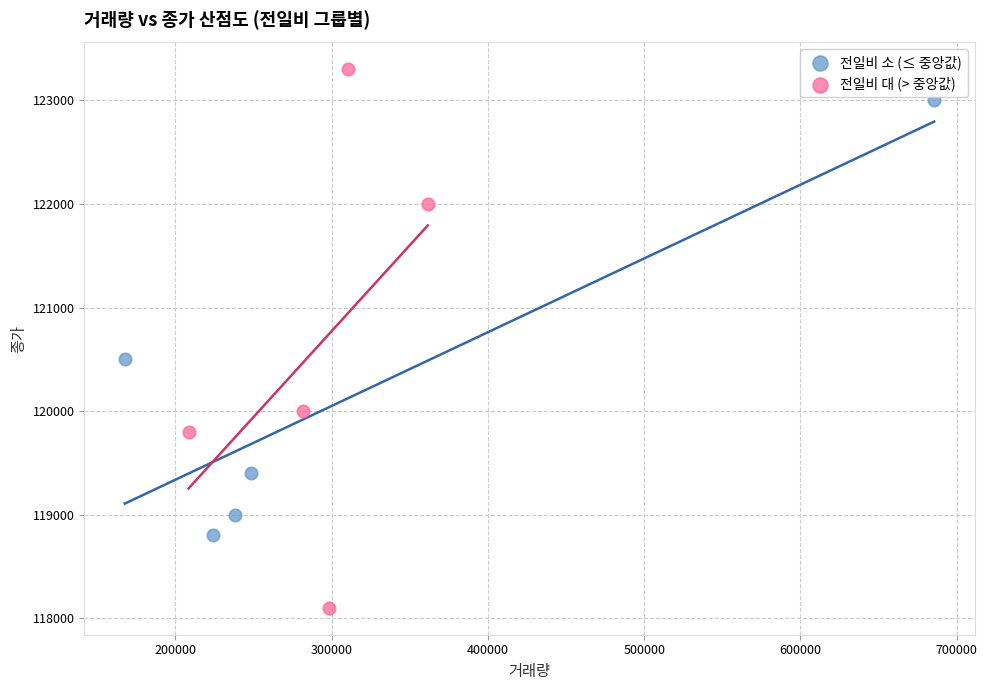

Which series has the largest Y range (max minus min)?

전일비 대 (> 중앙값)